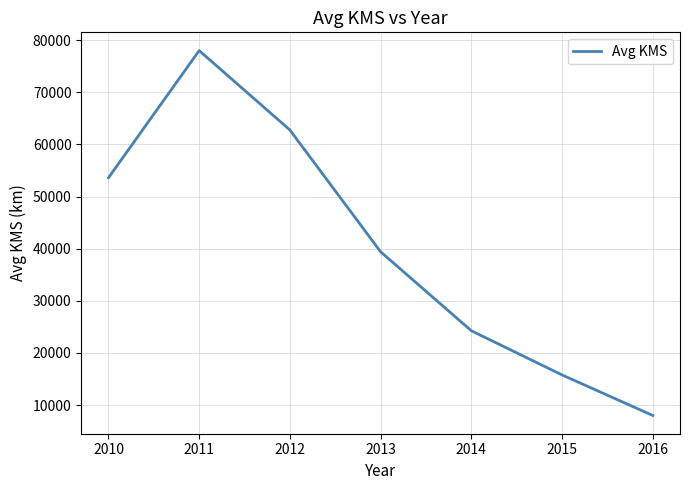

What is the smallest value displayed?

8000